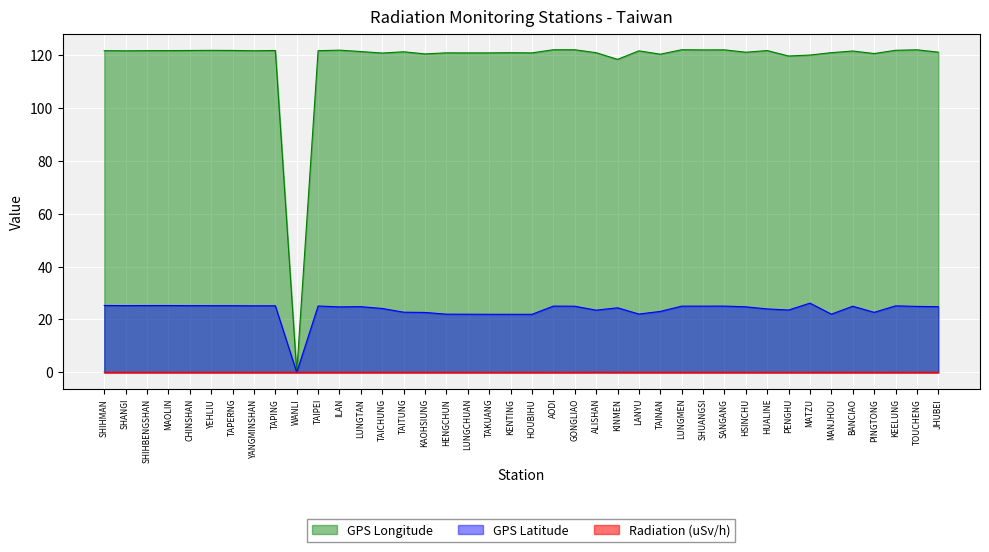

How many interior local peaks does the Radiation (uSv/h) series have?

13